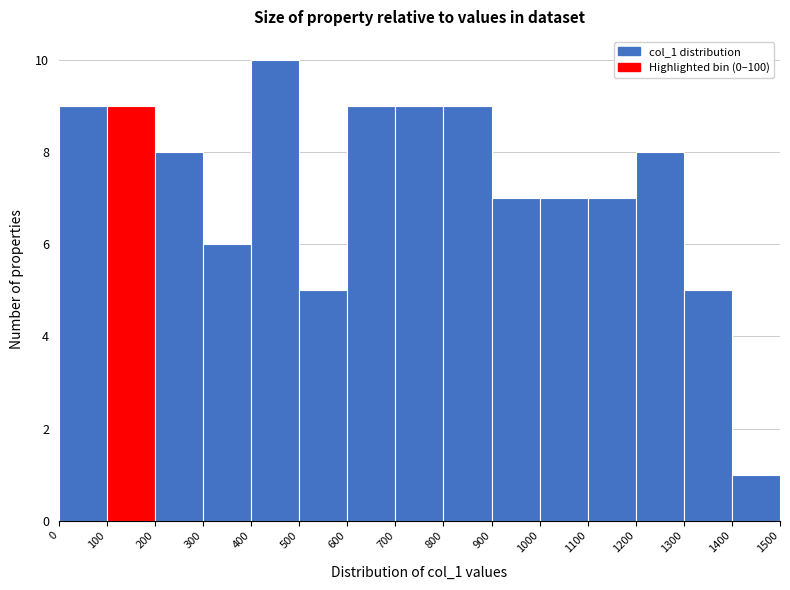

Reading left to right, list every bar in this chart as the range it spans on the x-axis followed by its height. The values are not printed on the chart, so give them approximately, as read against the axis.

0 to 100: 9
100 to 200: 9
200 to 300: 8
300 to 400: 6
400 to 500: 10
500 to 600: 5
600 to 700: 9
700 to 800: 9
800 to 900: 9
900 to 1000: 7
1000 to 1100: 7
1100 to 1200: 7
1200 to 1300: 8
1300 to 1400: 5
1400 to 1500: 1